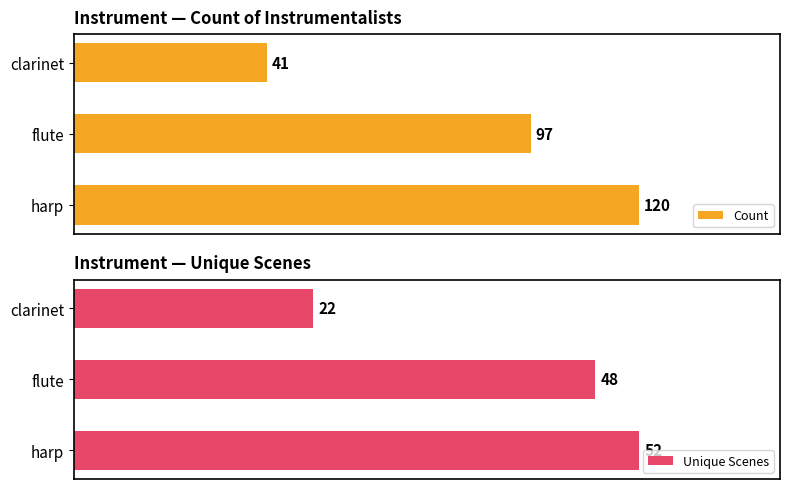

At which label is Count closest to 80?

flute